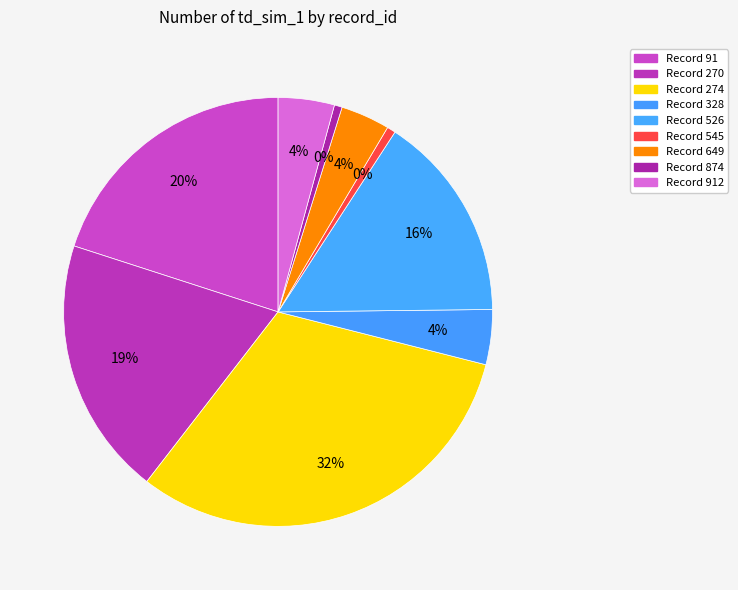

What percentage is the 274 slice, to the nearest percent?

32%